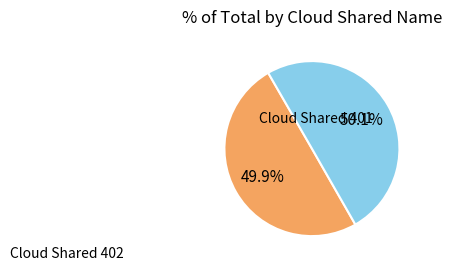

What is the total percentage of Cloud Shared 402 and Cloud Shared 401?

100.0%